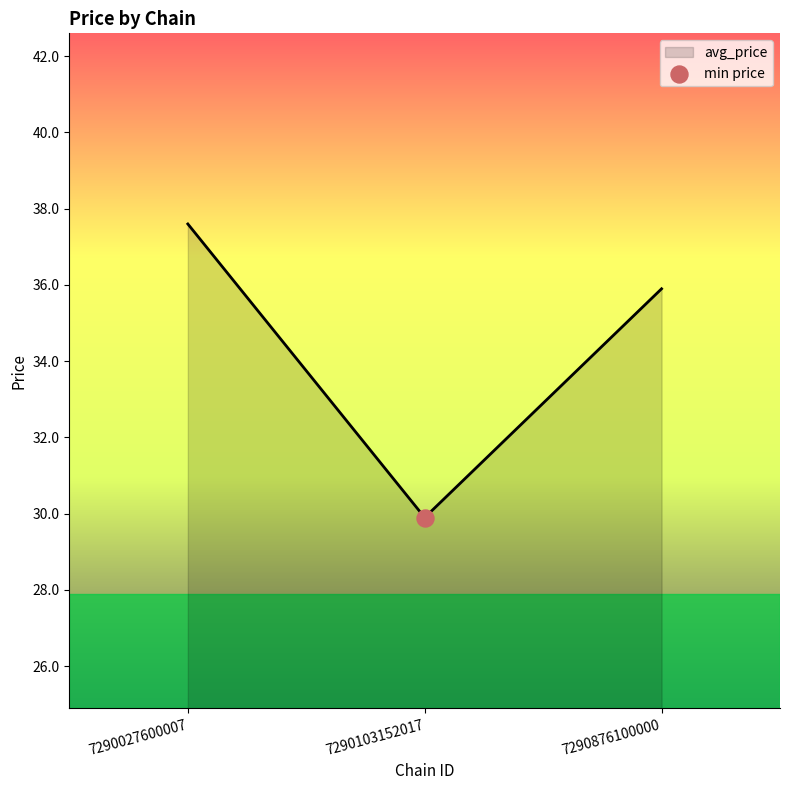

Approximately how many times larger is the value at 7290876100000 compared to 7290103152017?

1.2